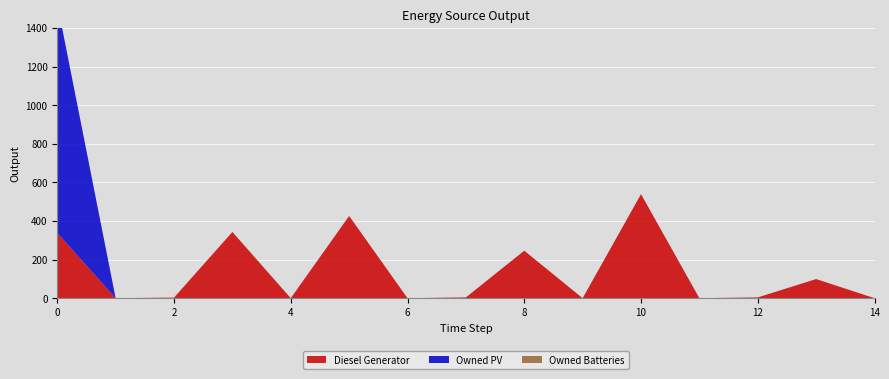

Reading left to right, extract all data points from this chart.

Diesel Generator: 338	0	3	343	0	426	0	4	246	0	539	0	4	99	0
Owned PV: 1188	0	0	0	0	0	0	0	0	0	0	0	0	0	0
Owned Batteries: 0	0	0	0	0	0	0	0	0	0	0	0	0	0	0